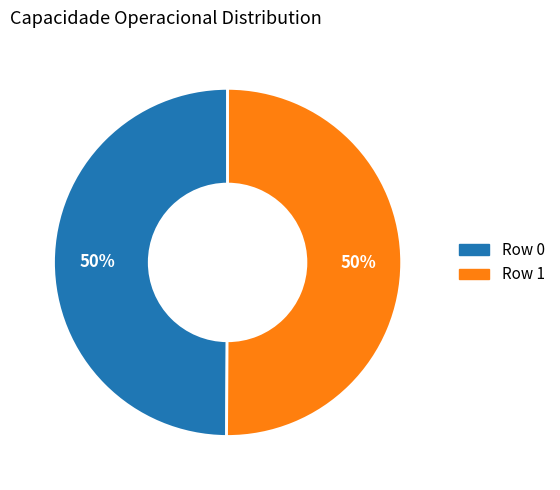

Do Row 0 and Row 1 together represent more than half of the pie?

Yes